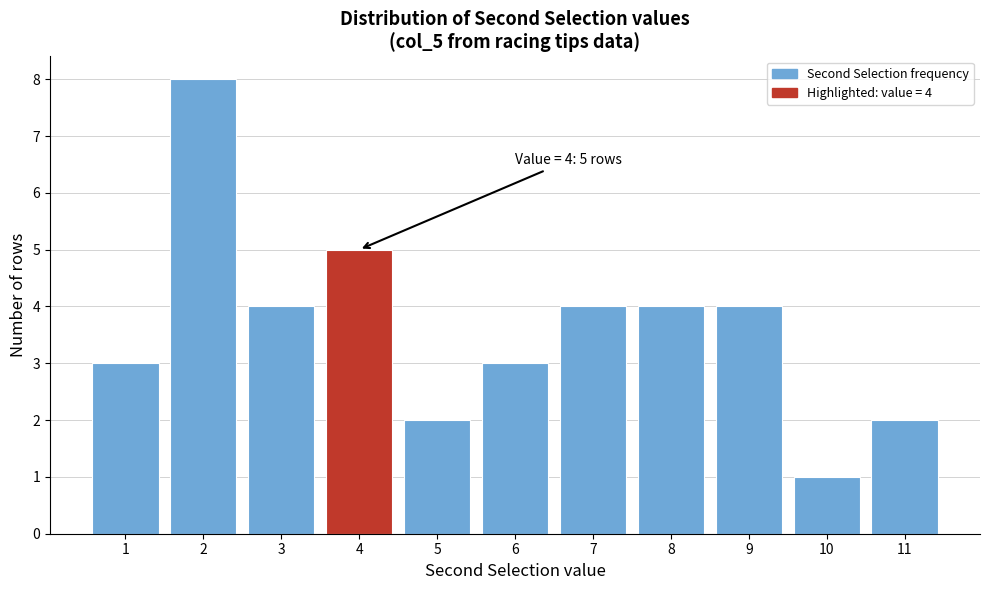

Over which range of the x-axis is the bar tallest?

1.5 to 2.5